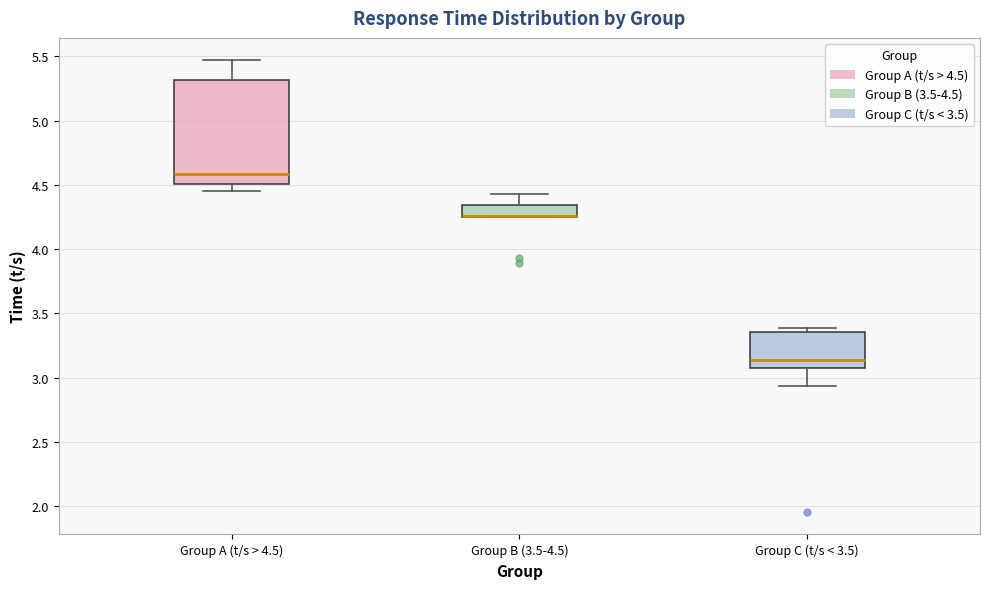

Reading left to right, read every box against the y-axis: the position of its median line, the range the box covers, and the ends of its whiskers. The values are not printed on the chart, so give them approximately, as read against the axis.

Group A (t/s > 4.5): median 4.60, box 4.50 to 5.30, whiskers 4.45 to 5.45
Group B (3.5-4.5): median 4.25 (drawn on the box's lower edge), box 4.25 to 4.35, whiskers 4.25 to 4.45
Group C (t/s < 3.5): median 3.15, box 3.05 to 3.35, whiskers 2.95 to 3.40